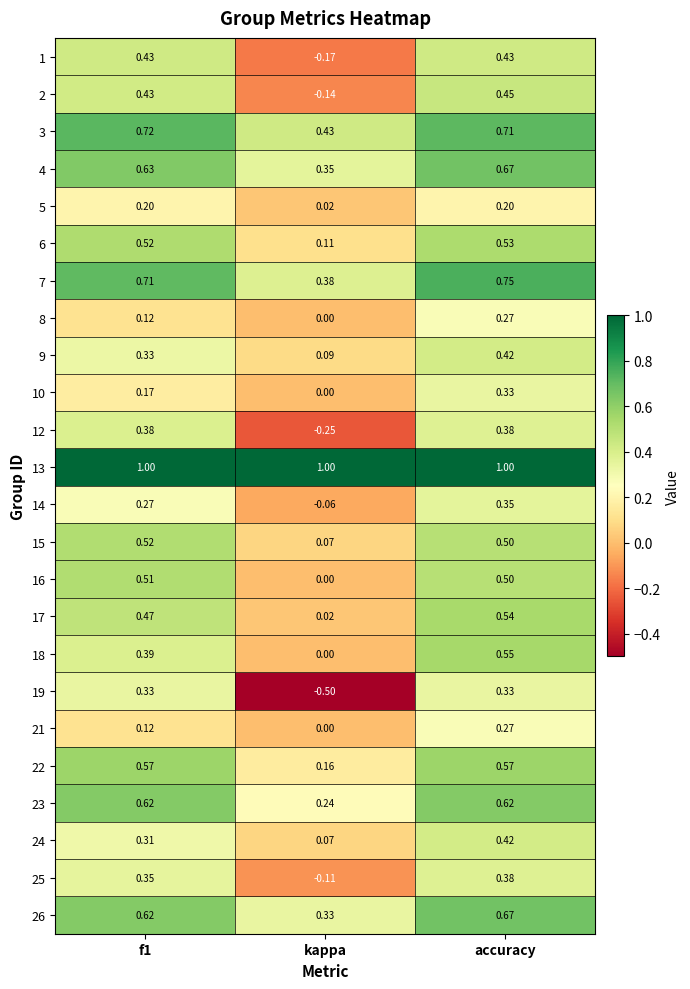

Is the value of 2 at kappa greater than the value of 3 at accuracy?

No